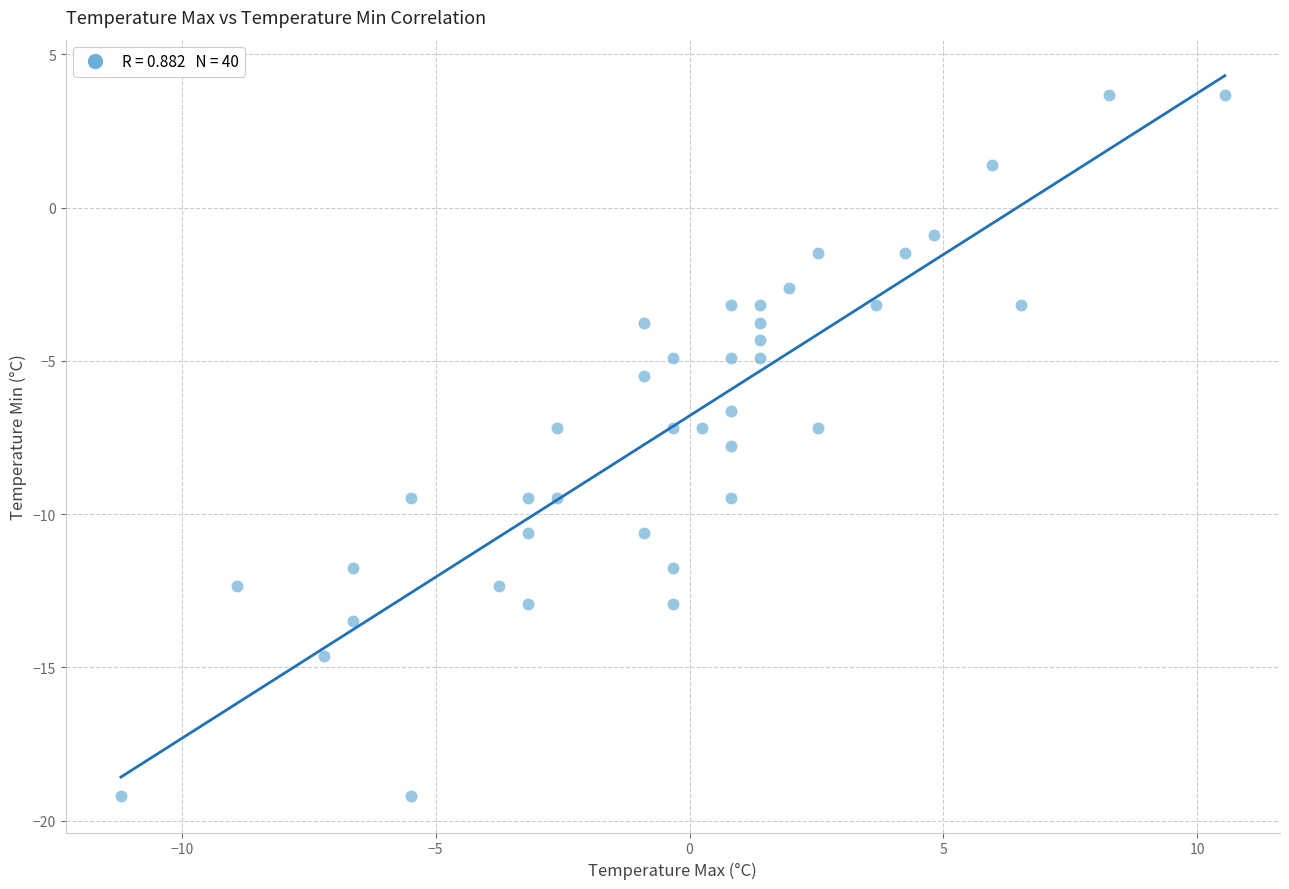

What is the range of X values (max minus min)?

21.7